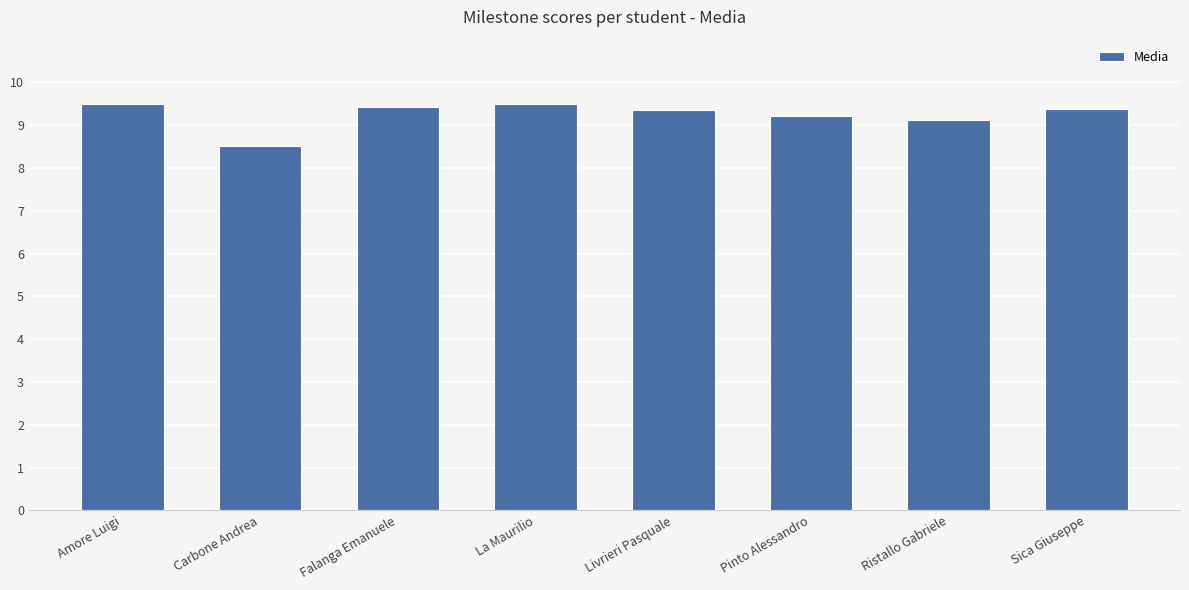

What position from the right is Ristallo Gabriele?

2